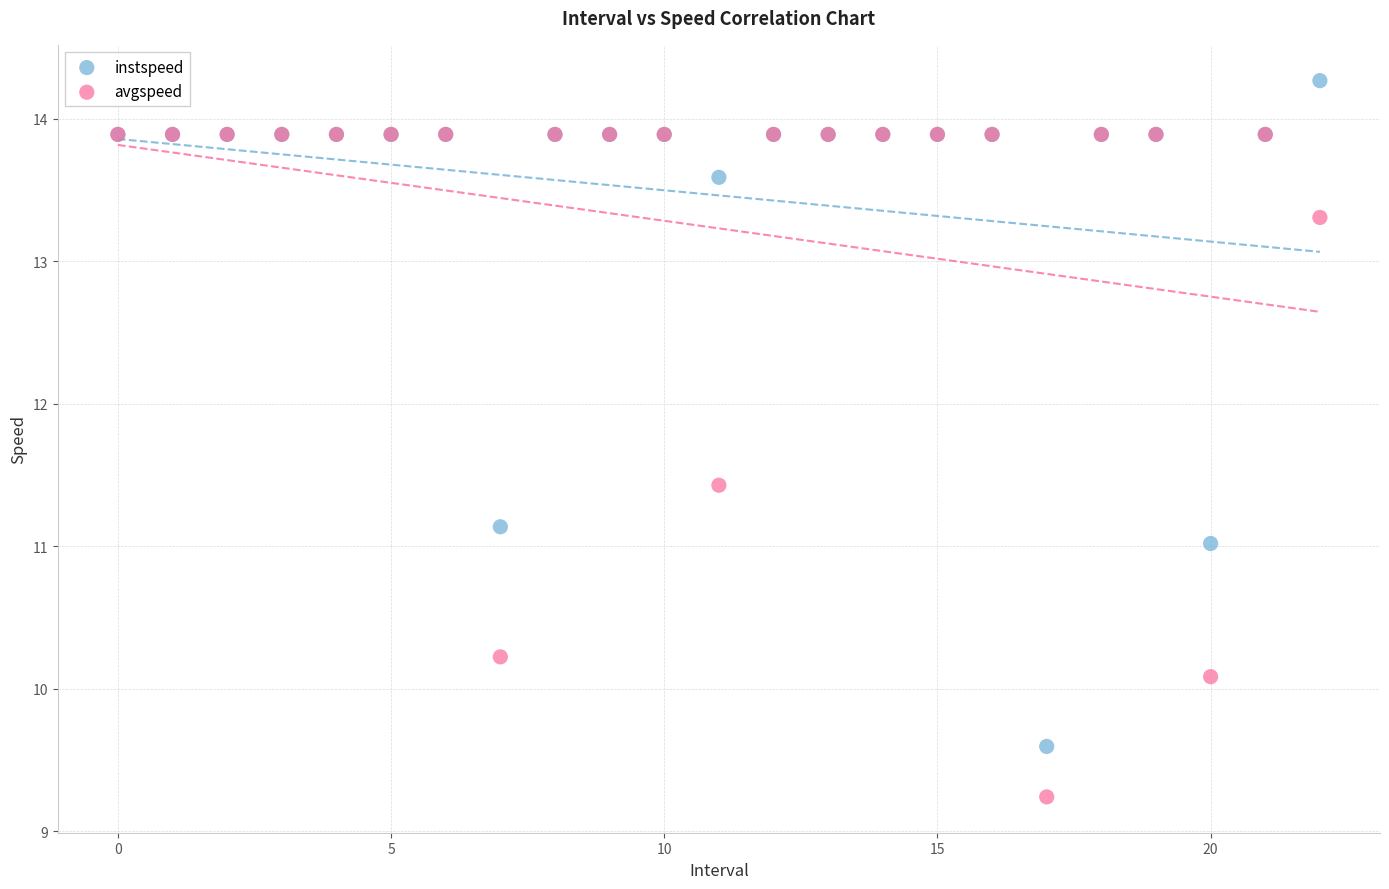

What are all the series names shown in the legend?

instspeed, avgspeed